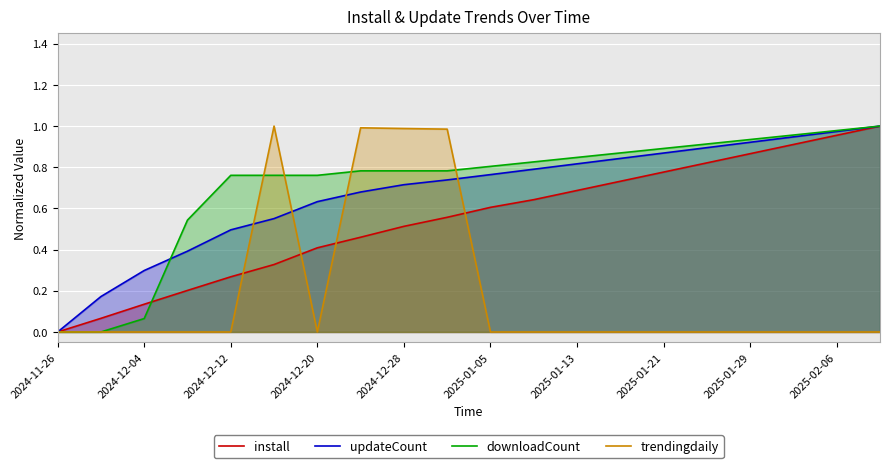

True or false: install and updateCount intersect in this chart.

False